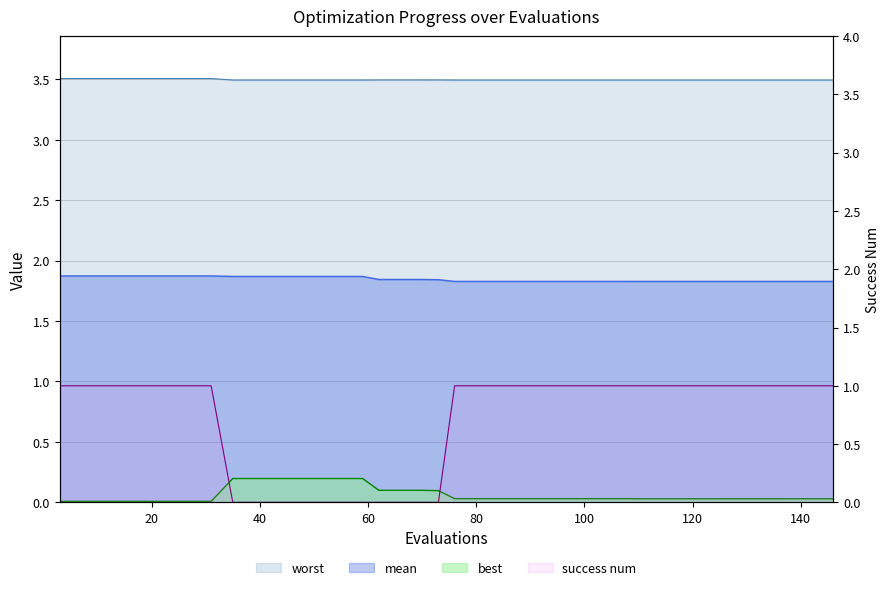

List the series in order of their overall mean, highest first.

worst, mean, success num, best